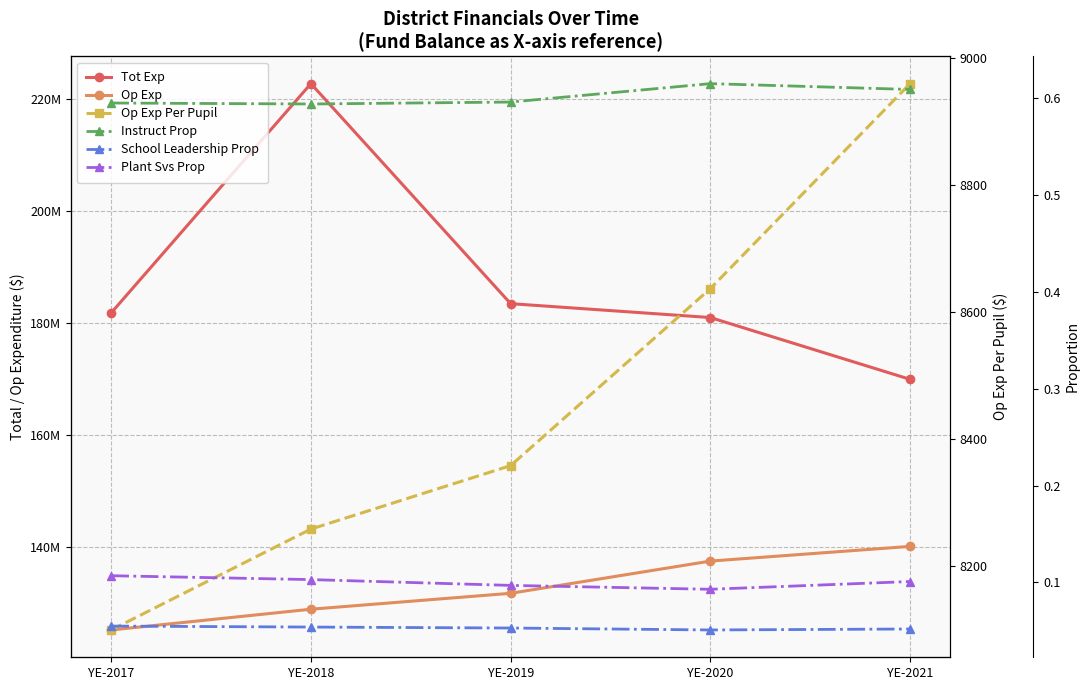

Reading left to right, extract all data points from this chart.

Tot Exp: YE-2017=181819772.0	YE-2018=222715658.0	YE-2019=183465190.0	YE-2020=180985918.0	YE-2021=169960636.0
Op Exp: YE-2017=125247326.0	YE-2018=128948296.0	YE-2019=131788947.0	YE-2020=137534418.0	YE-2021=140157695.0
Op Exp Per Pupil: YE-2017=8099.0	YE-2018=8258.0	YE-2019=8358.0	YE-2020=8637.0	YE-2021=8960.0
Instruct Prop: YE-2017=0.6	YE-2018=0.6	YE-2019=0.6	YE-2020=0.6	YE-2021=0.6
School Leadership Prop: YE-2017=0.1	YE-2018=0.1	YE-2019=0.1	YE-2020=0.1	YE-2021=0.1
Plant Svs Prop: YE-2017=0.1	YE-2018=0.1	YE-2019=0.1	YE-2020=0.1	YE-2021=0.1